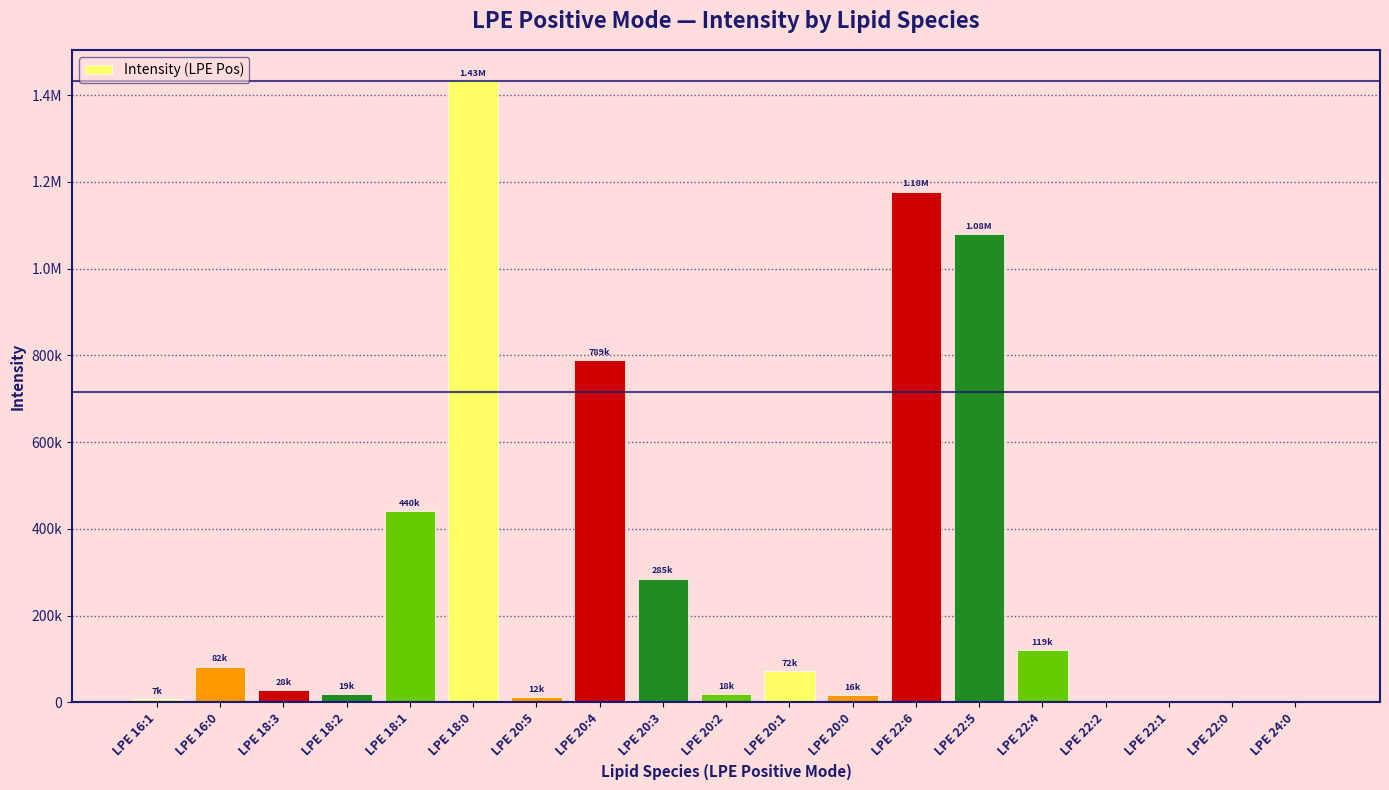

Is it true that the value at LPE 16:1 is 12199.9?

False